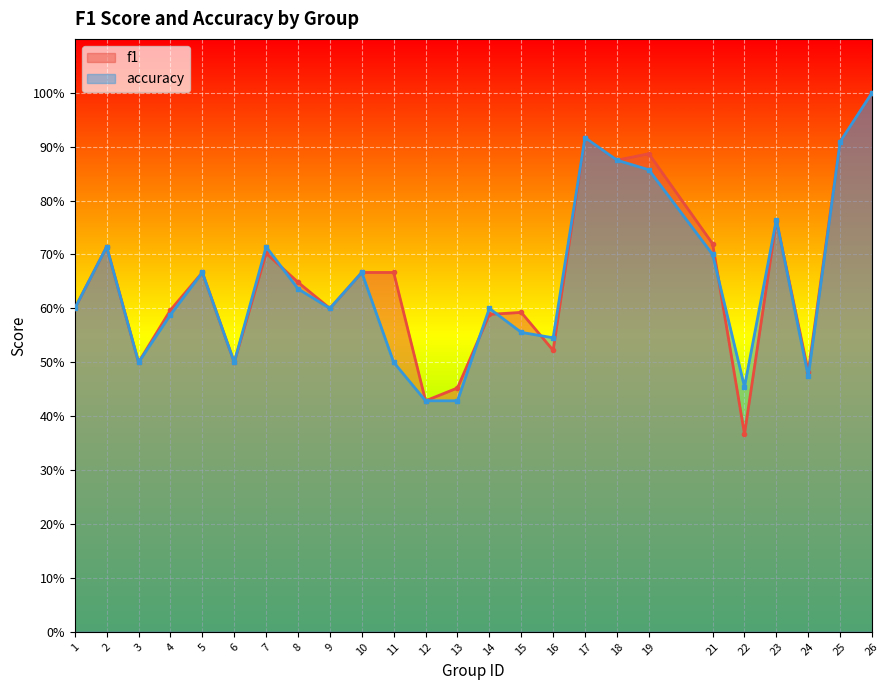

Which series has the widest spread of values?

f1